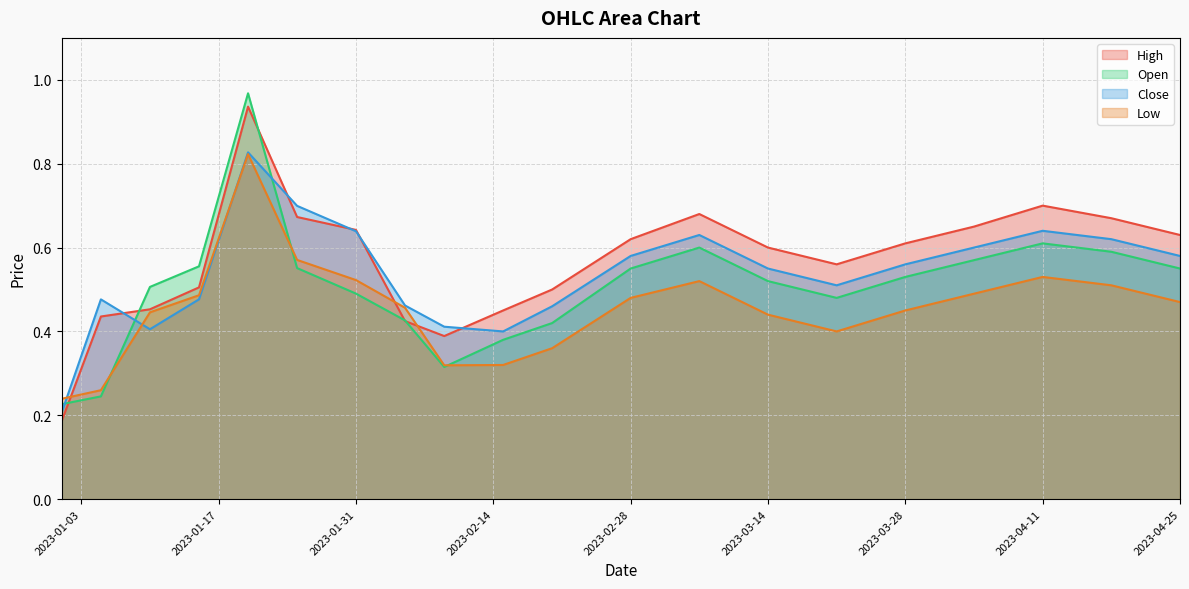

In Low, how many points are lower than both neighbors (excluding endpoints)?

2